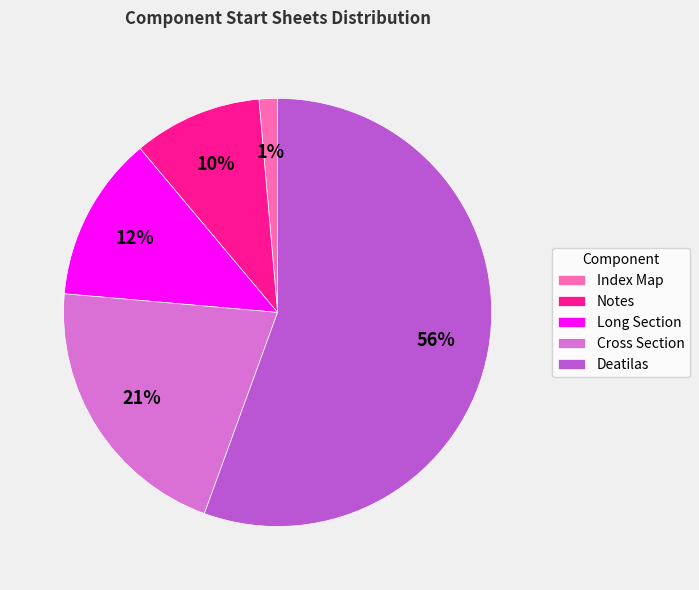

Rank the categories by value from highest to lowest.

Deatilas, Cross Section, Long Section, Notes, Index Map